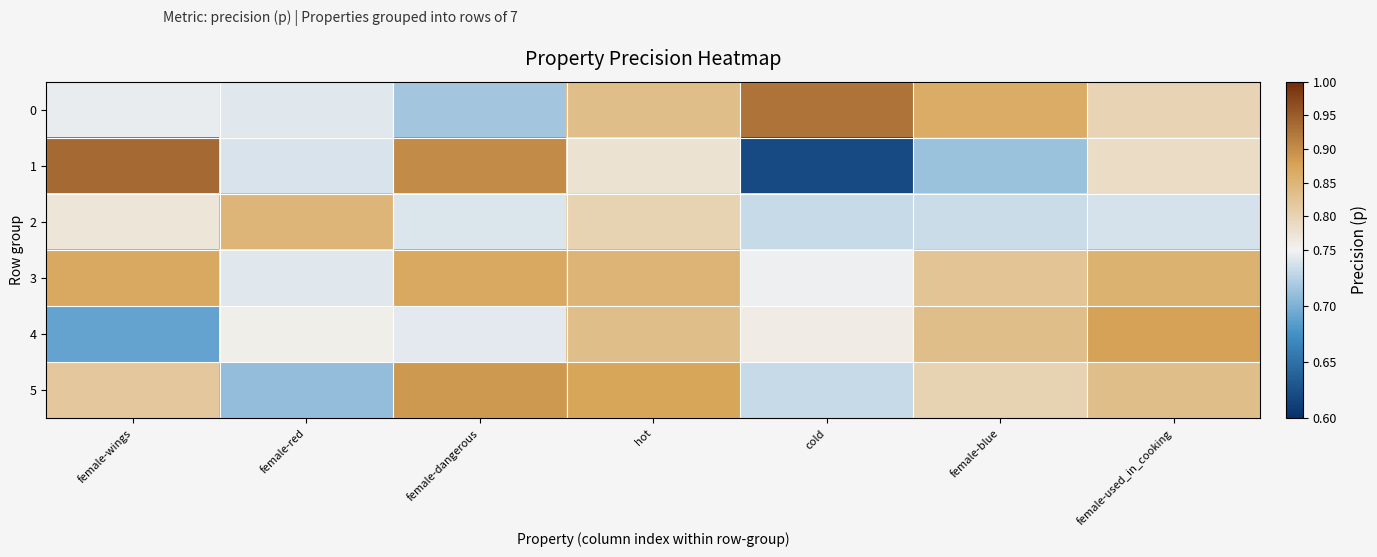

Reading left to right, what are all the values shown in this chart?

0: female-wings=0.7	female-red=0.7	female-dangerous=0.7	hot=0.8	cold=0.9	female-blue=0.9	female-used_in_cooking=0.8
1: female-wings=0.9	female-red=0.7	female-dangerous=0.9	hot=0.8	cold=0.6	female-blue=0.7	female-used_in_cooking=0.8
2: female-wings=0.8	female-red=0.8	female-dangerous=0.7	hot=0.8	cold=0.7	female-blue=0.7	female-used_in_cooking=0.7
3: female-wings=0.9	female-red=0.7	female-dangerous=0.9	hot=0.8	cold=0.7	female-blue=0.8	female-used_in_cooking=0.9
4: female-wings=0.7	female-red=0.8	female-dangerous=0.7	hot=0.8	cold=0.8	female-blue=0.8	female-used_in_cooking=0.9
5: female-wings=0.8	female-red=0.7	female-dangerous=0.9	hot=0.9	cold=0.7	female-blue=0.8	female-used_in_cooking=0.8